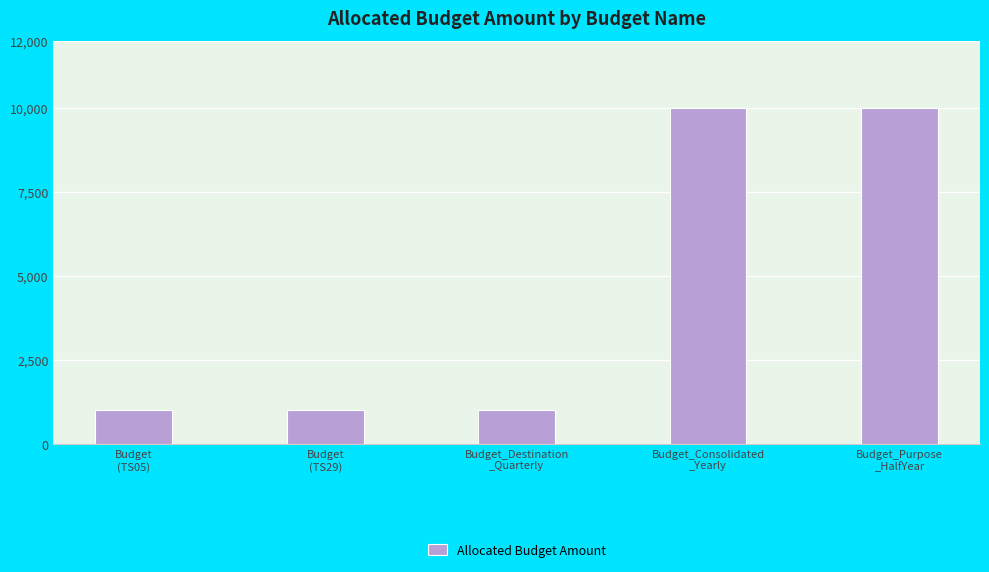

What is the minimum value shown in the chart?

1000